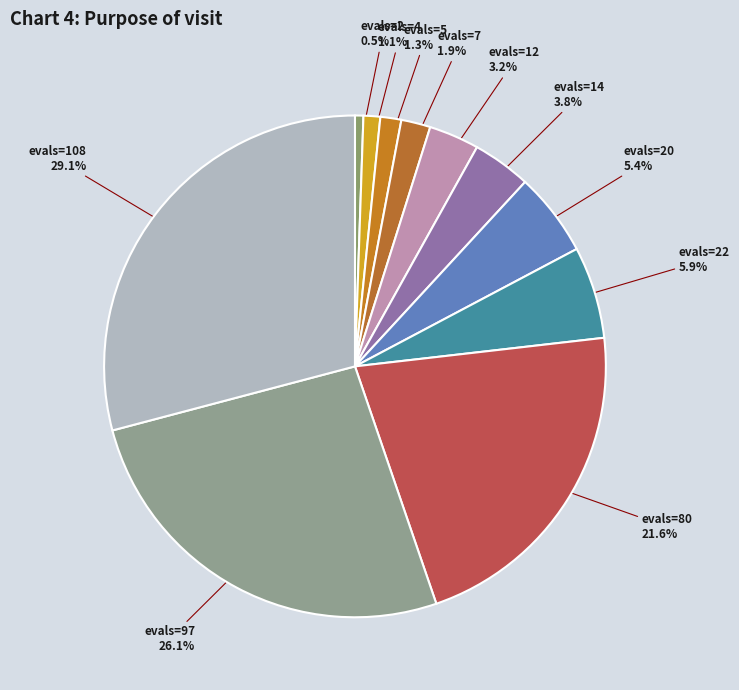

Between evals=80 21.6% and evals=108 29.1%, which is larger?

evals=108 29.1%